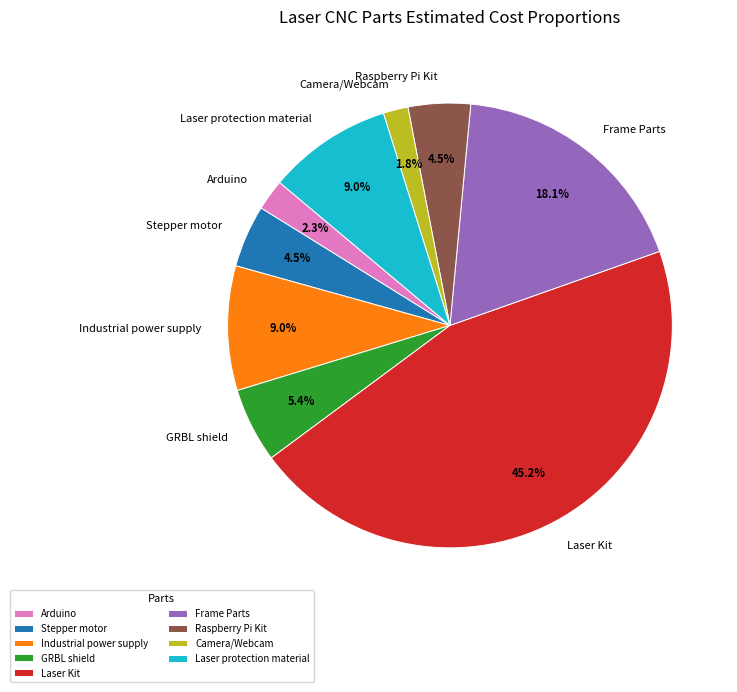

To the nearest percent, what is the difference between the Camera/Webcam and Laser Kit slice percentages?

43%